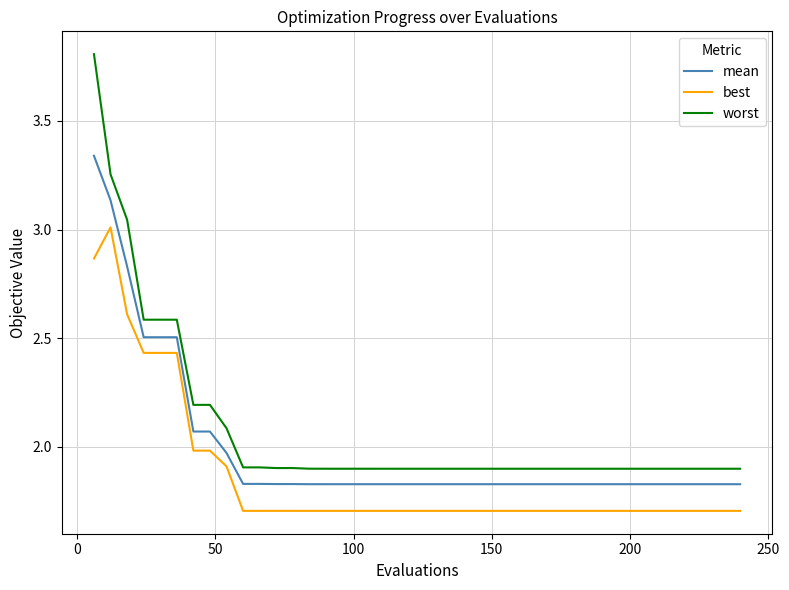

What are all the series names shown in the legend?

mean, best, worst